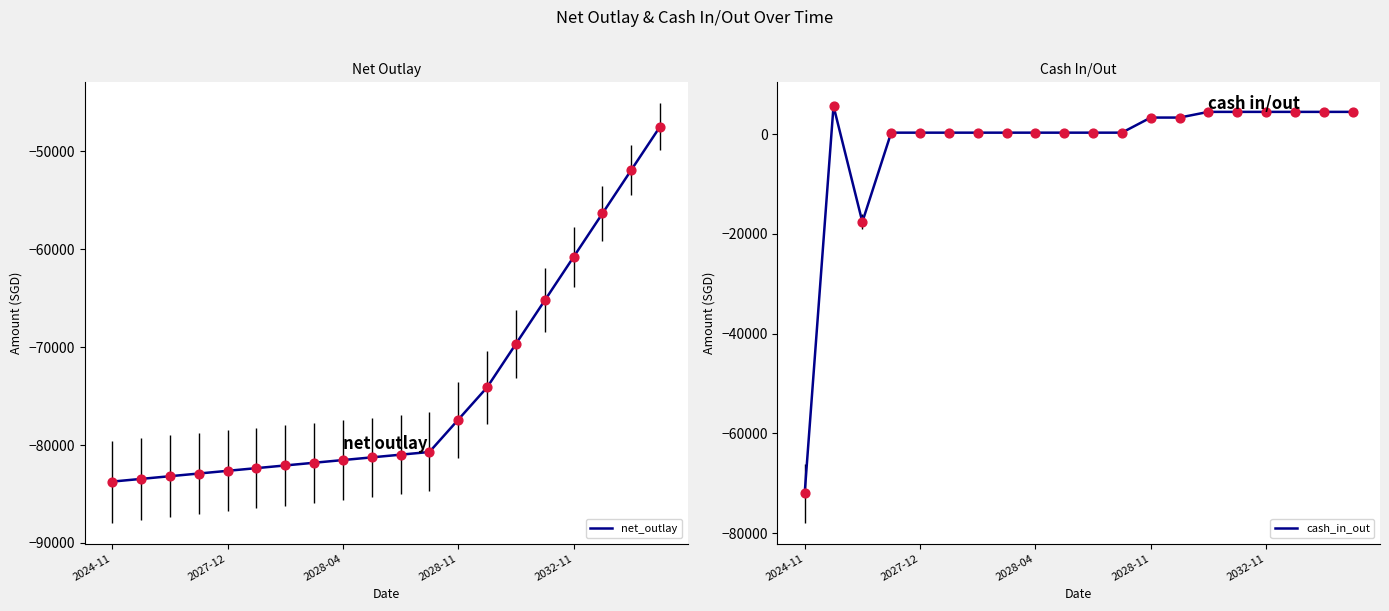

Which series contains the highest Y value?

cash_in_out